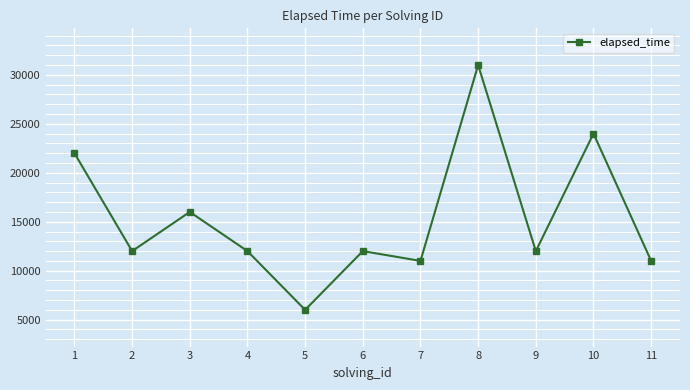

What is the maximum value shown in the chart?

31000